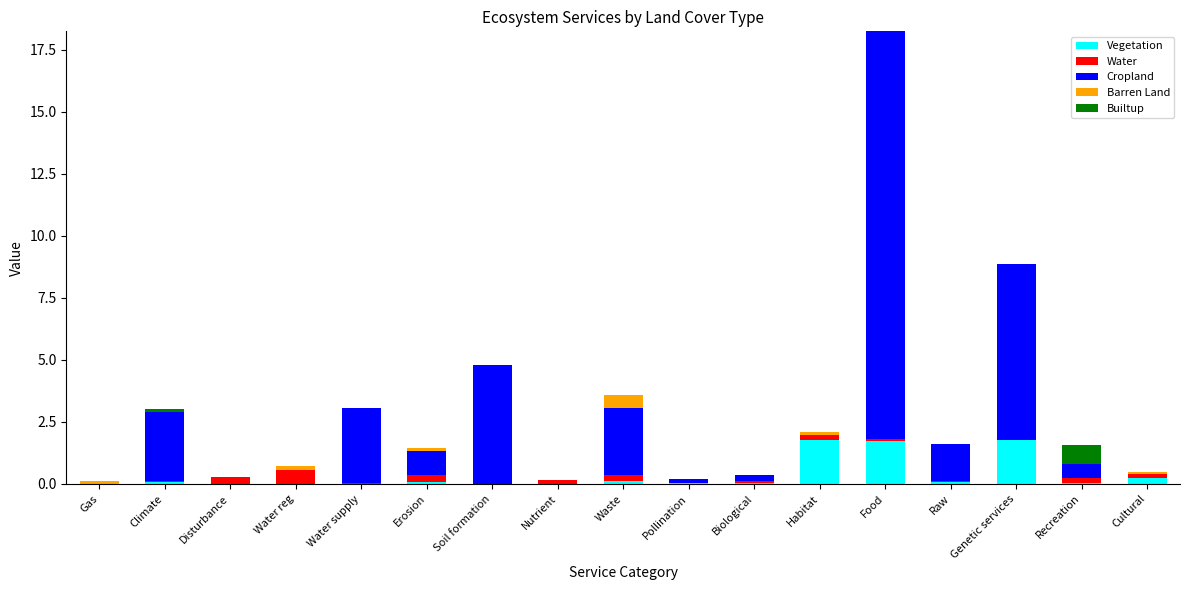

What is the total value across all series at Waste?

3.6